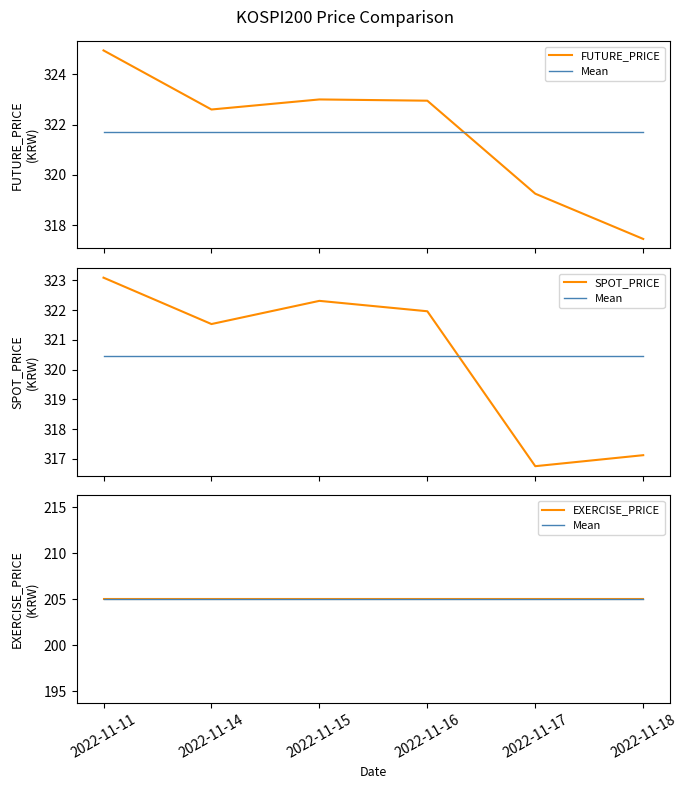

Reading left to right, list all the values displayed in this chart.

FUTURE_PRICE: 324.9	322.6	323.0	322.9	319.2	317.4
Mean: 205.0	205.0	205.0	205.0	205.0	205.0
SPOT_PRICE: 323.1	321.5	322.3	322.0	316.8	317.1
EXERCISE_PRICE: 205.0	205.0	205.0	205.0	205.0	205.0